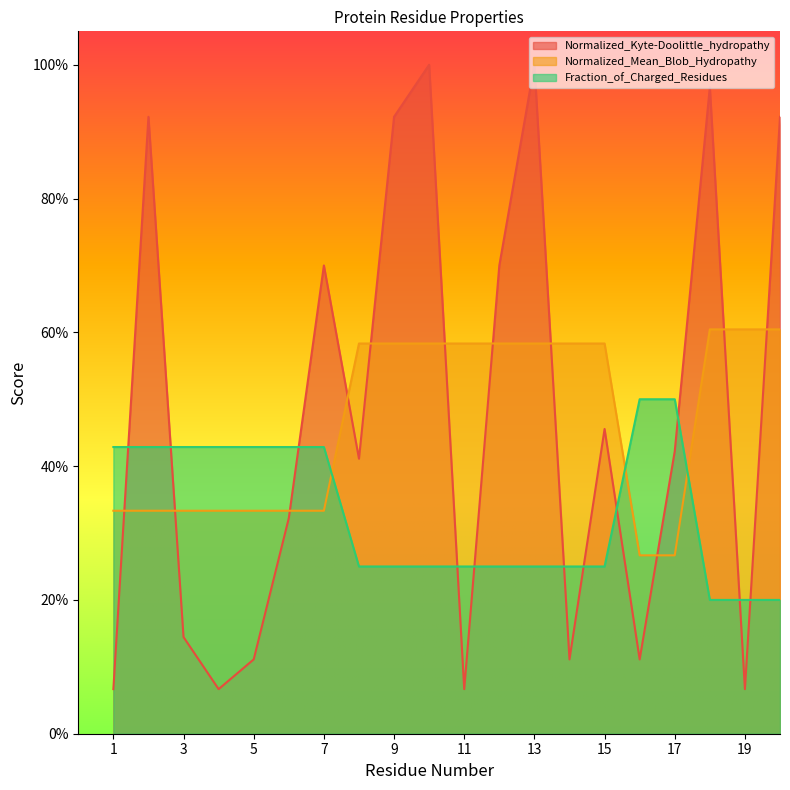

Which category has the highest value across all series?

10